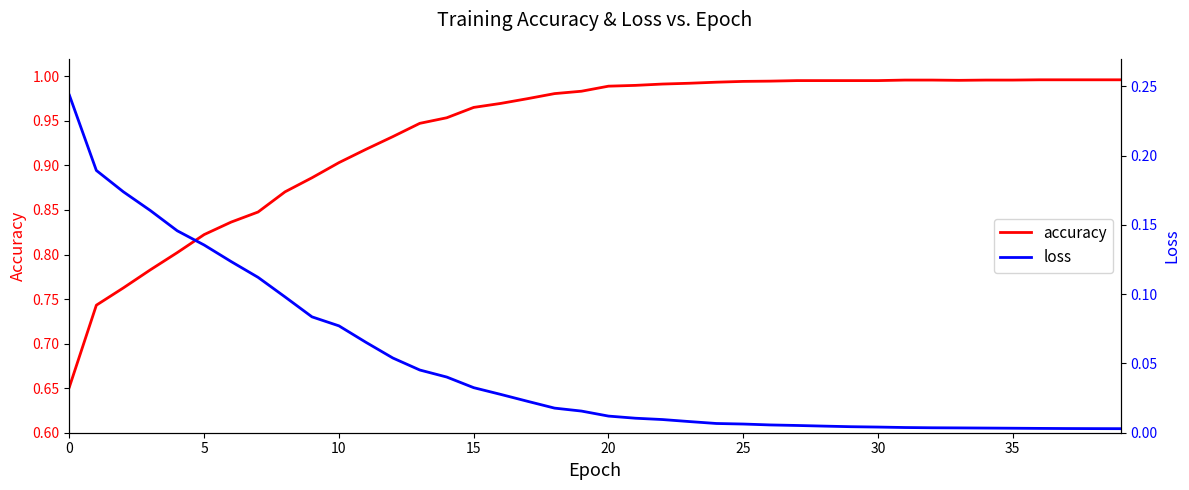

What is the total value across all series at 30?

1.0